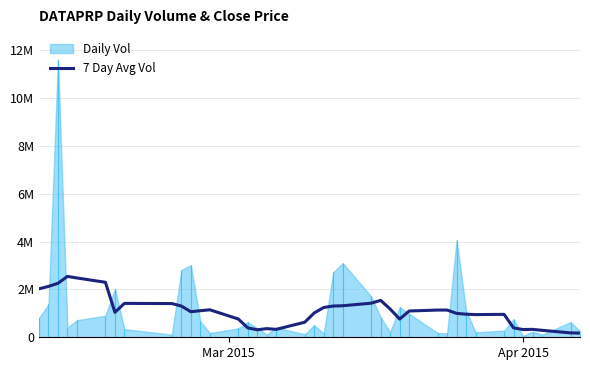

The chart shows a value of 1077131.4 at 13. True or false?

False